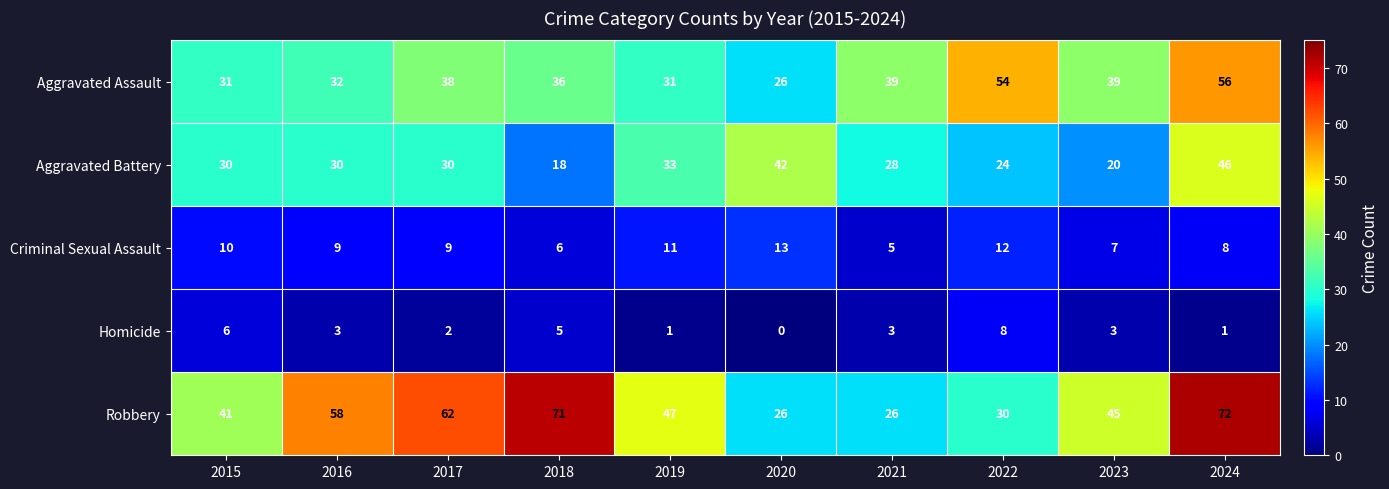

What is the sum of the Aggravated Battery values at 2024 and 2016?

76